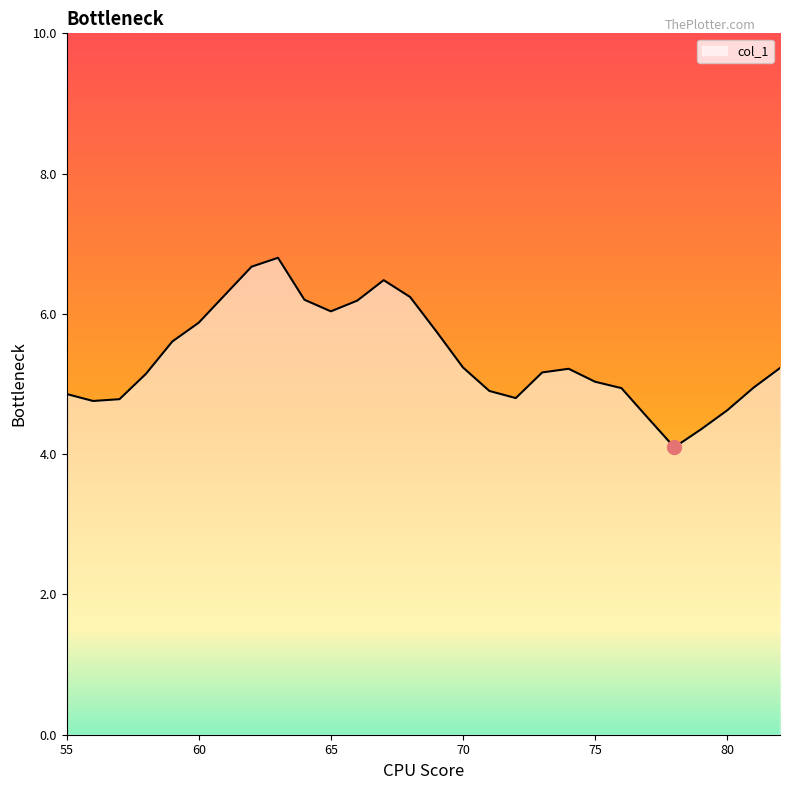

What is the greatest value displayed?

6.8